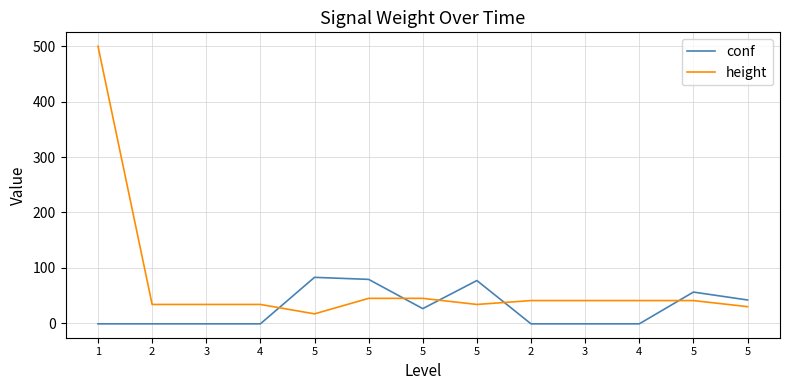

The conf series shows 66.3 at 5. True or false?

False